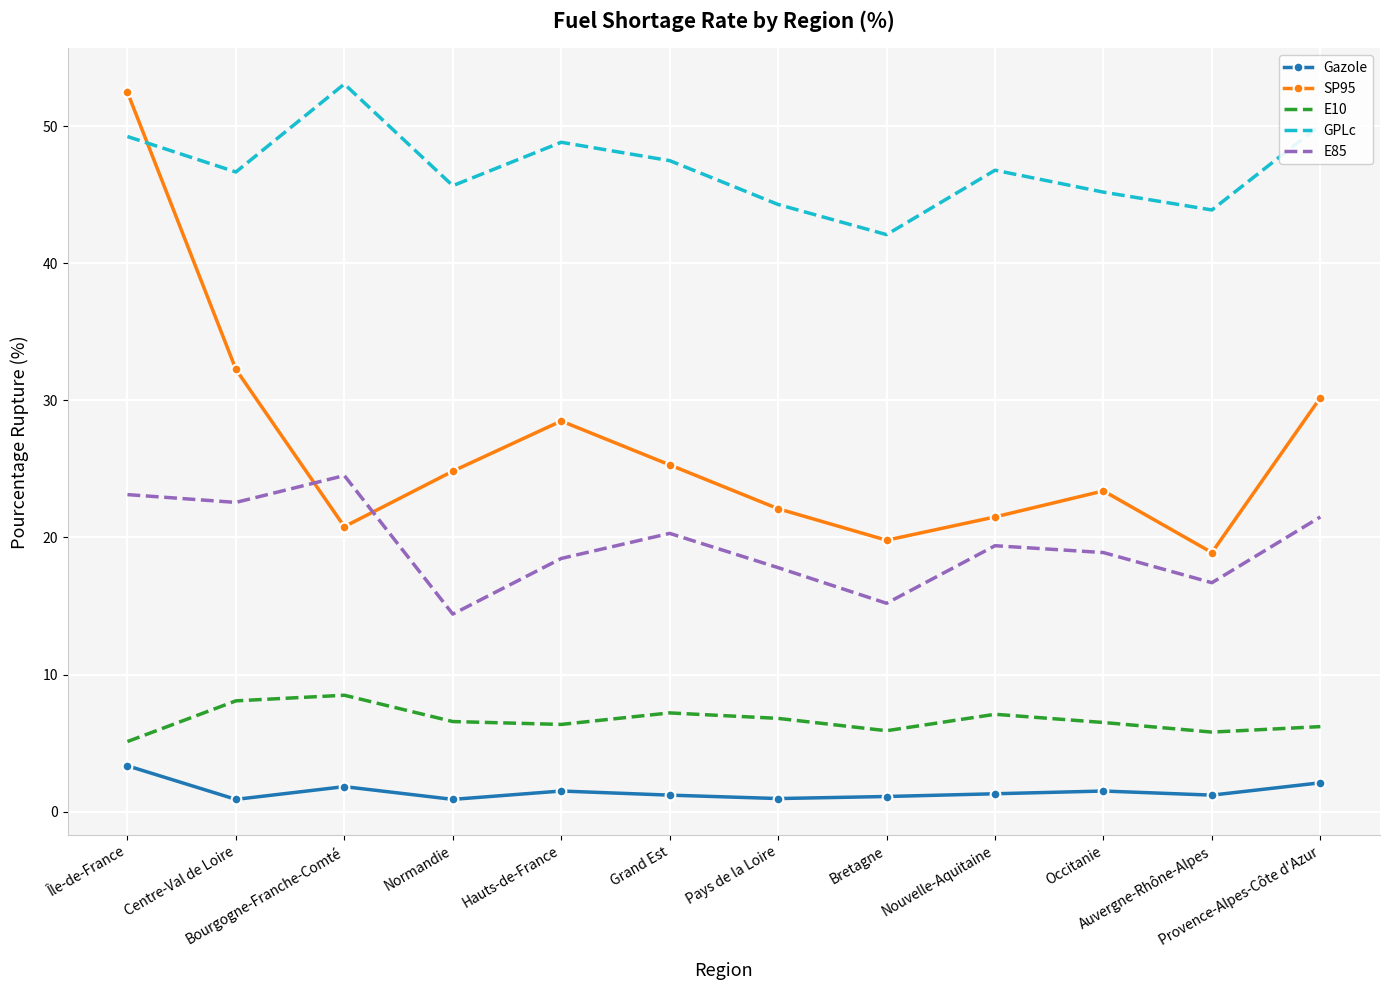

Between Normandie and Hauts-de-France, which series saw the biggest shift?

E85